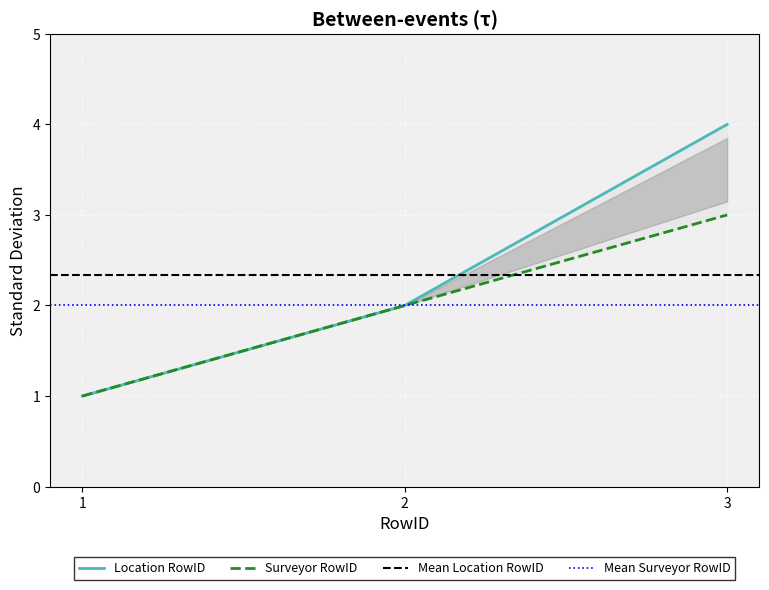

What is the difference between the Location RowID values at 1 and 2?

1